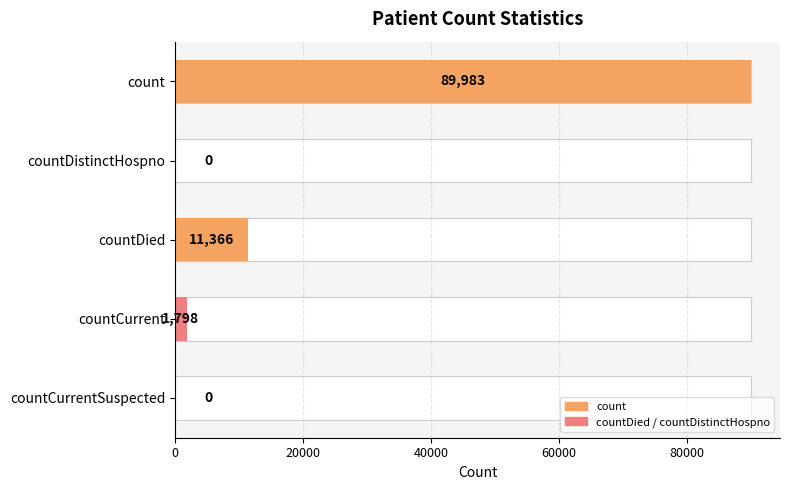

Are the bars horizontal?

Yes